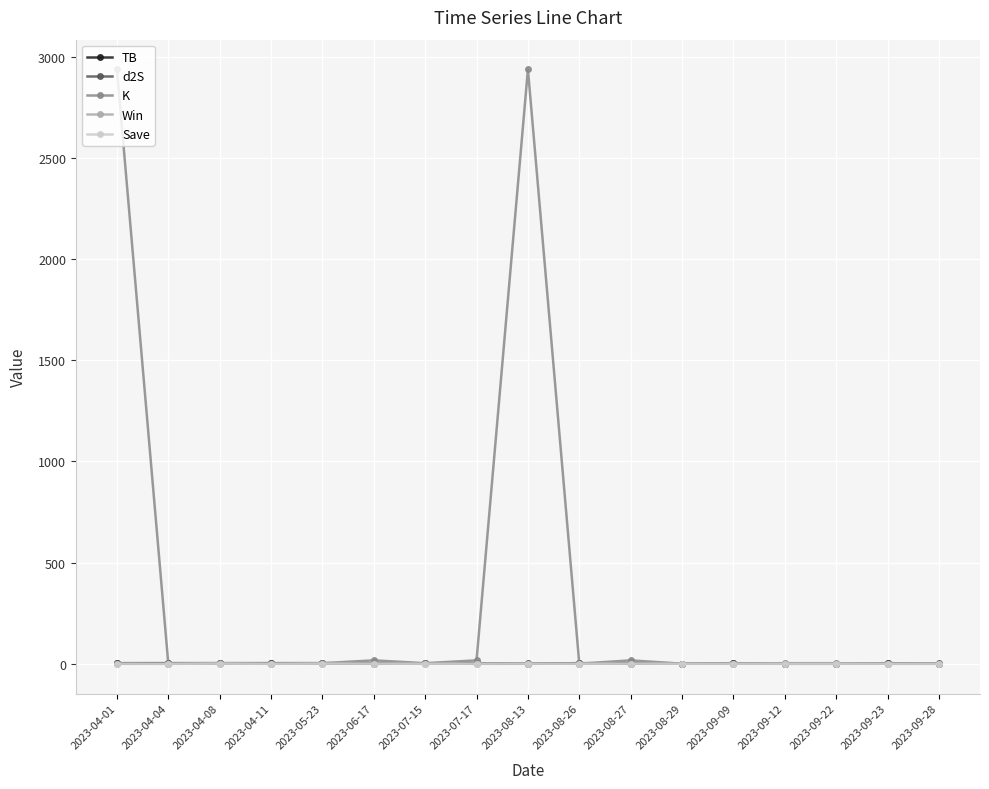

True or false: Save has more than 0 interior local peaks.

True